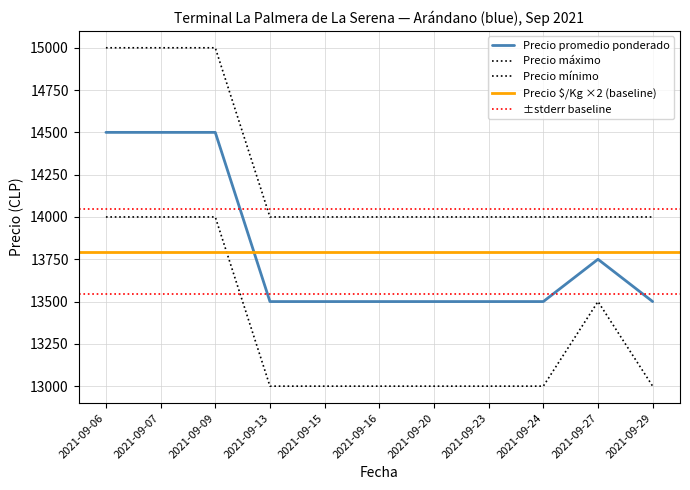

Where is the first local maximum for Precio mínimo?

2021-09-27